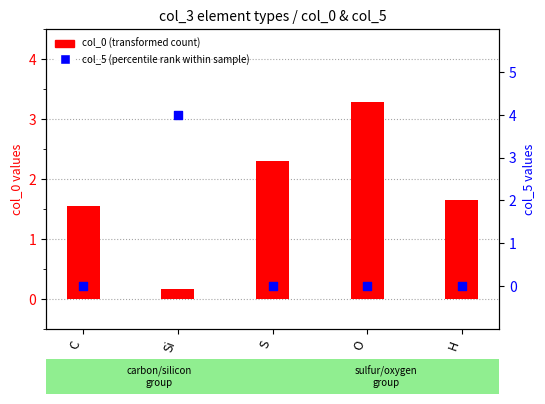

At how many categories does at least one series exceed 1?

5